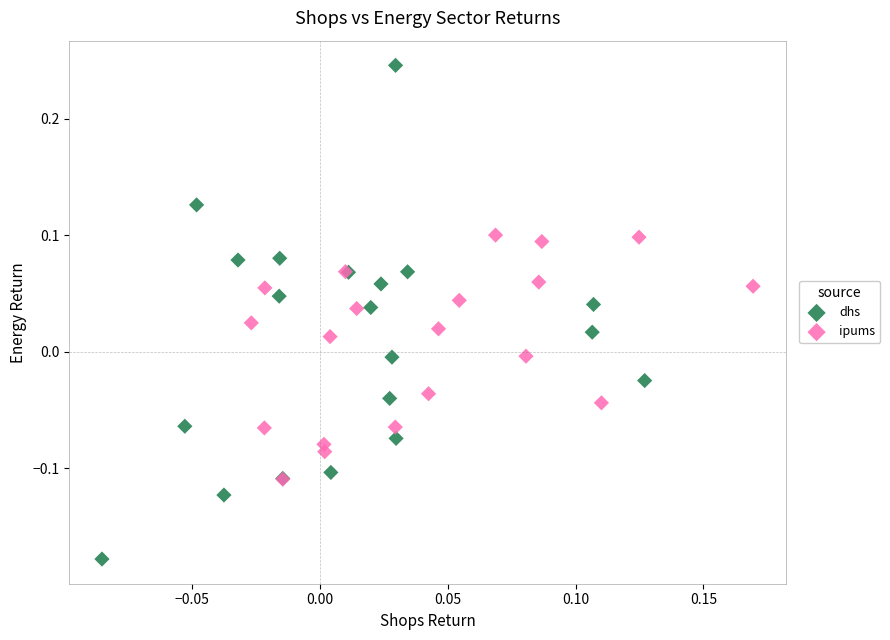

Which series contains the lowest Y value?

dhs